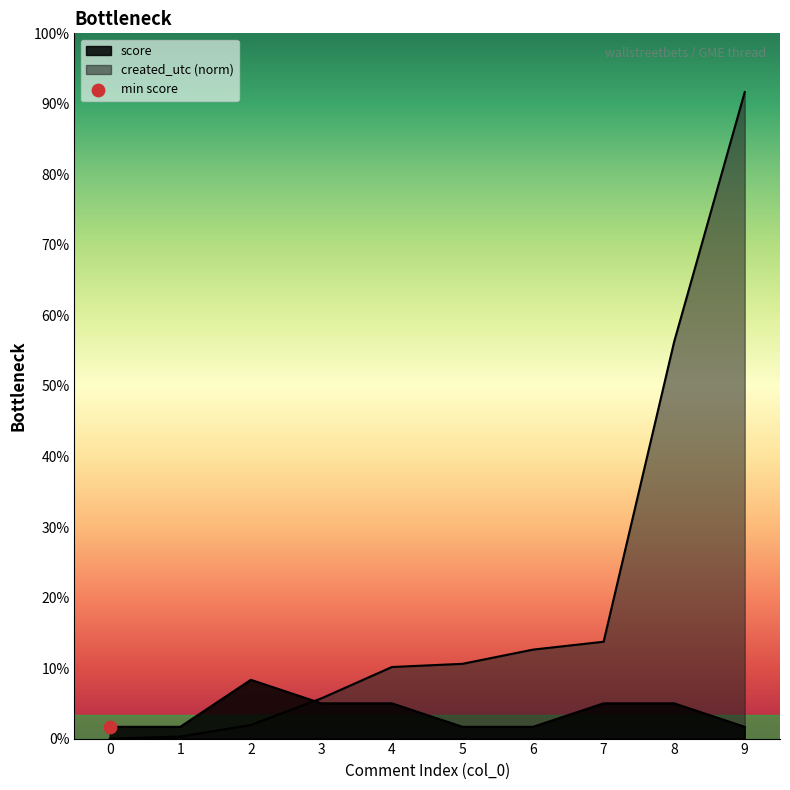

Which series reaches the maximum Y coordinate?

created_utc_norm